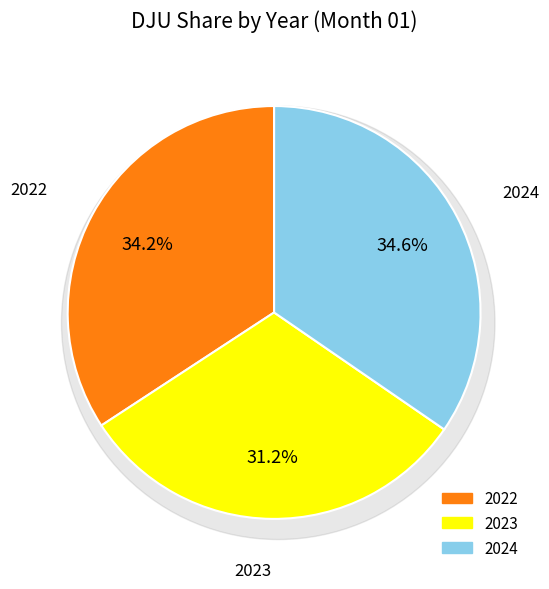

What is the smallest slice in the pie chart?

2023